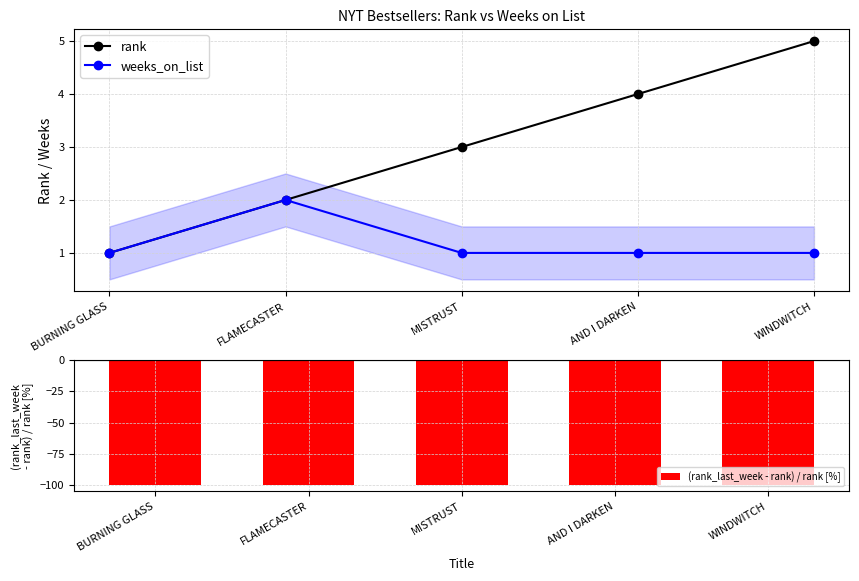

Reading right to left, extract all data points from this chart.

rank: WINDWITCH=5	AND I DARKEN=4	MISTRUST=3	FLAMECASTER=2	BURNING GLASS=1
weeks_on_list: WINDWITCH=1	AND I DARKEN=1	MISTRUST=1	FLAMECASTER=2	BURNING GLASS=1
(rank_last_week - rank) / rank [%]: WINDWITCH=-100	AND I DARKEN=-100	MISTRUST=-100	FLAMECASTER=-100	BURNING GLASS=-100